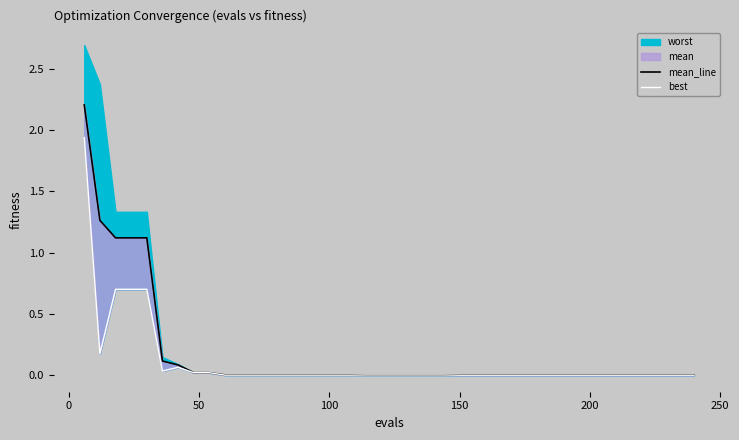

In best, how many points are lower than both neighbors (excluding endpoints)?

2